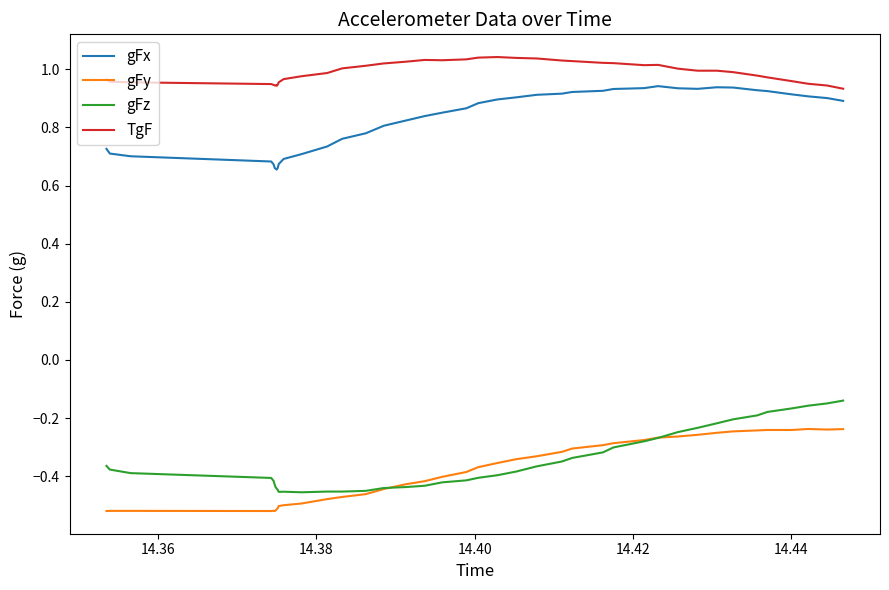

True or false: TgF and gFz cross at least once.

False